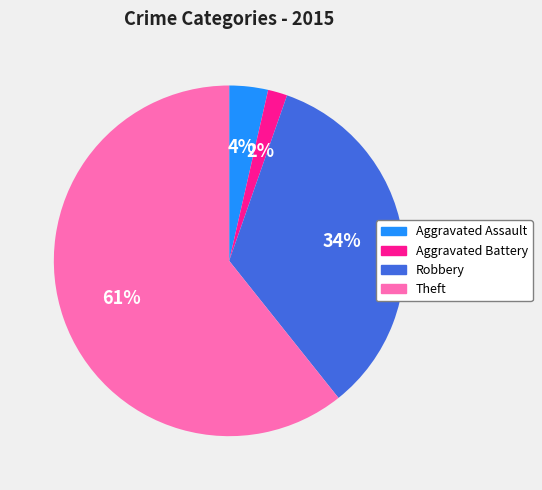

To the nearest percent, what portion does Robbery represent?

34%